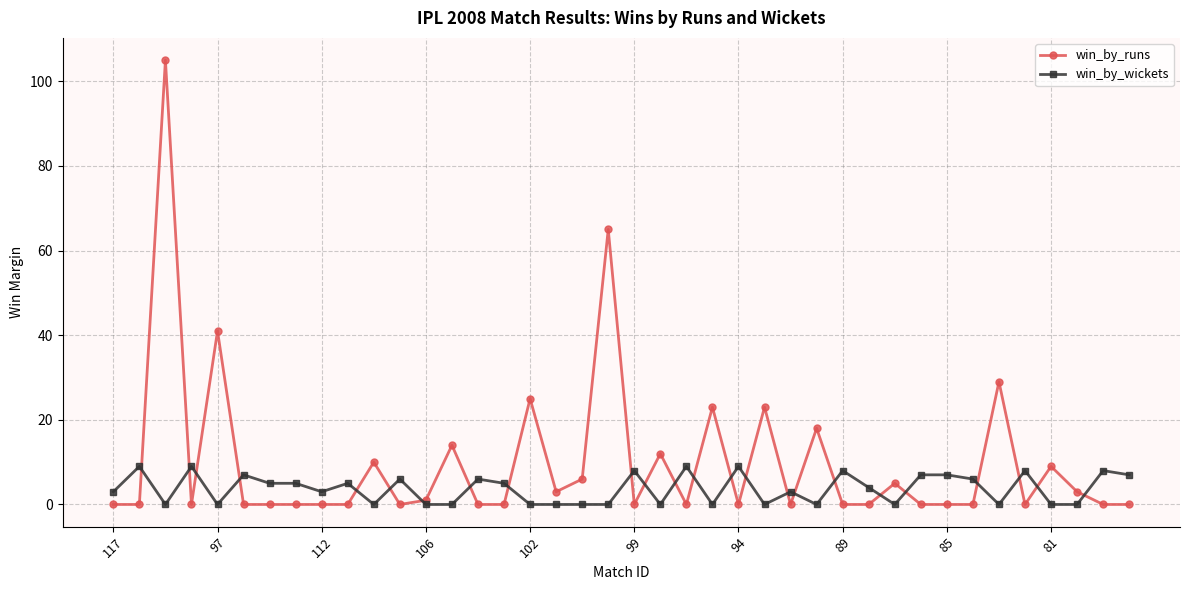

Which series has the widest spread of values?

win_by_runs